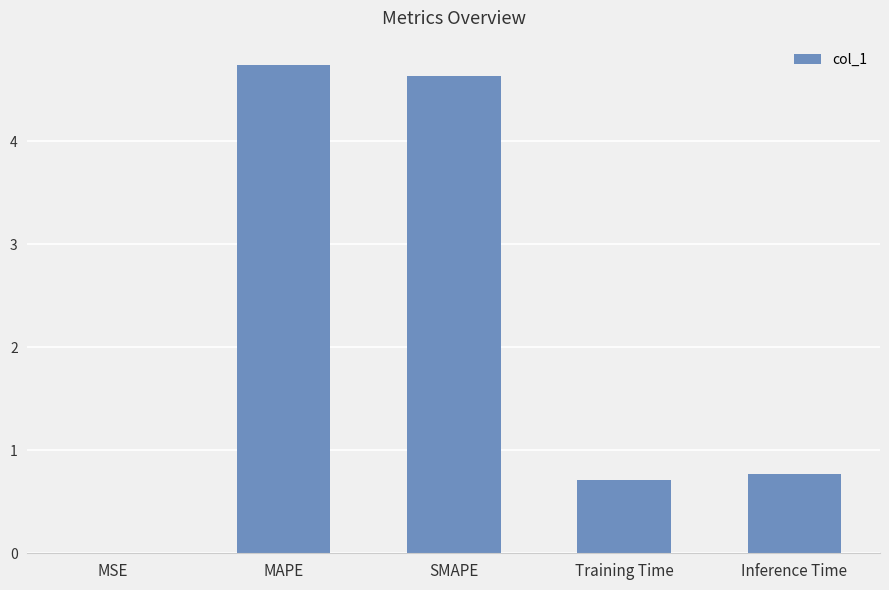

True or false: the data shows 4.6 at SMAPE.

True